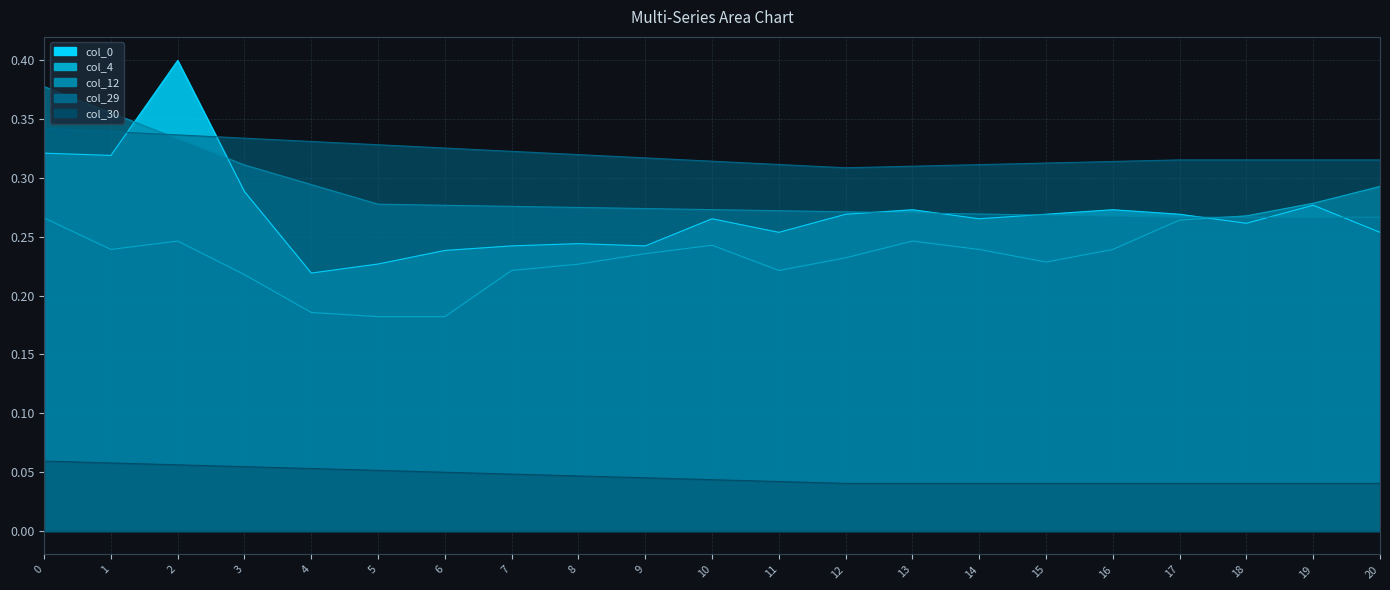

How many distinct data groups are displayed?

5